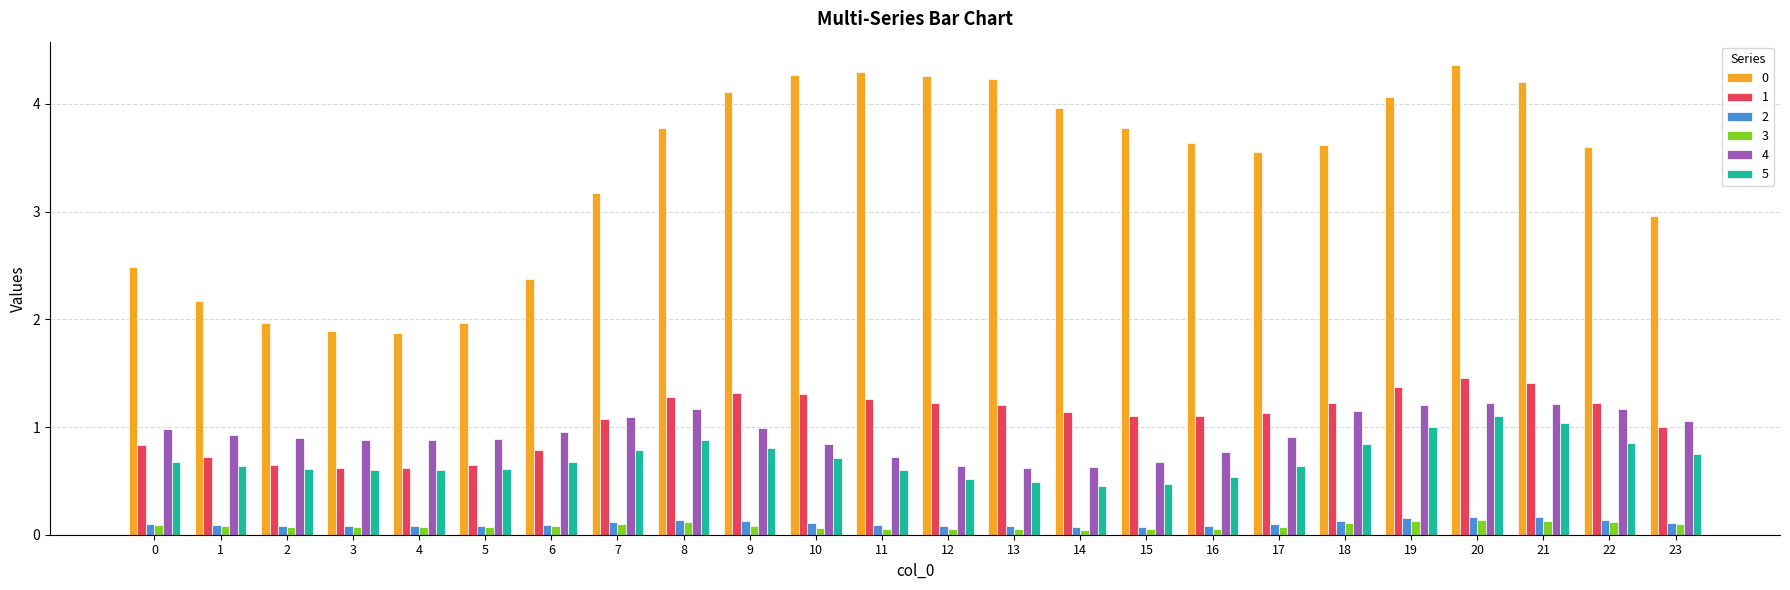

What is the total value across all series at 8?

7.3